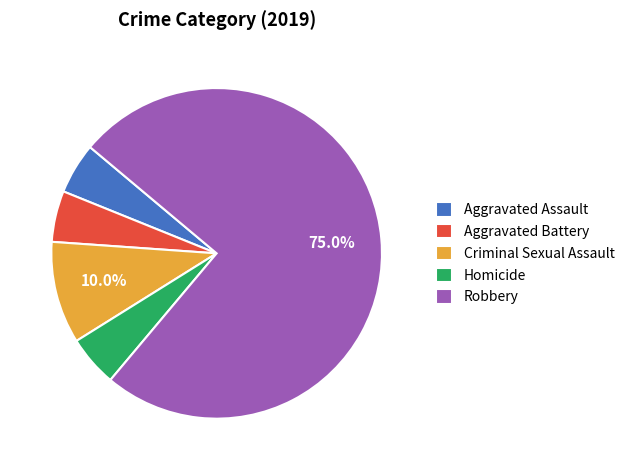

To the nearest percent, what is the difference between the Robbery and Criminal Sexual Assault slice percentages?

65%